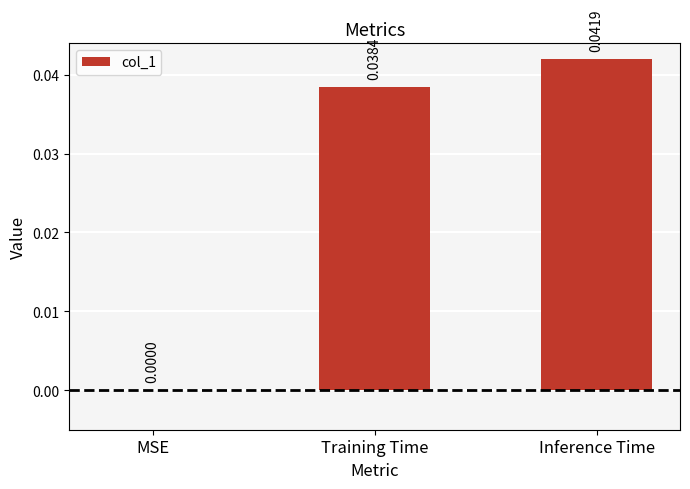

How many data points does each series have?

3